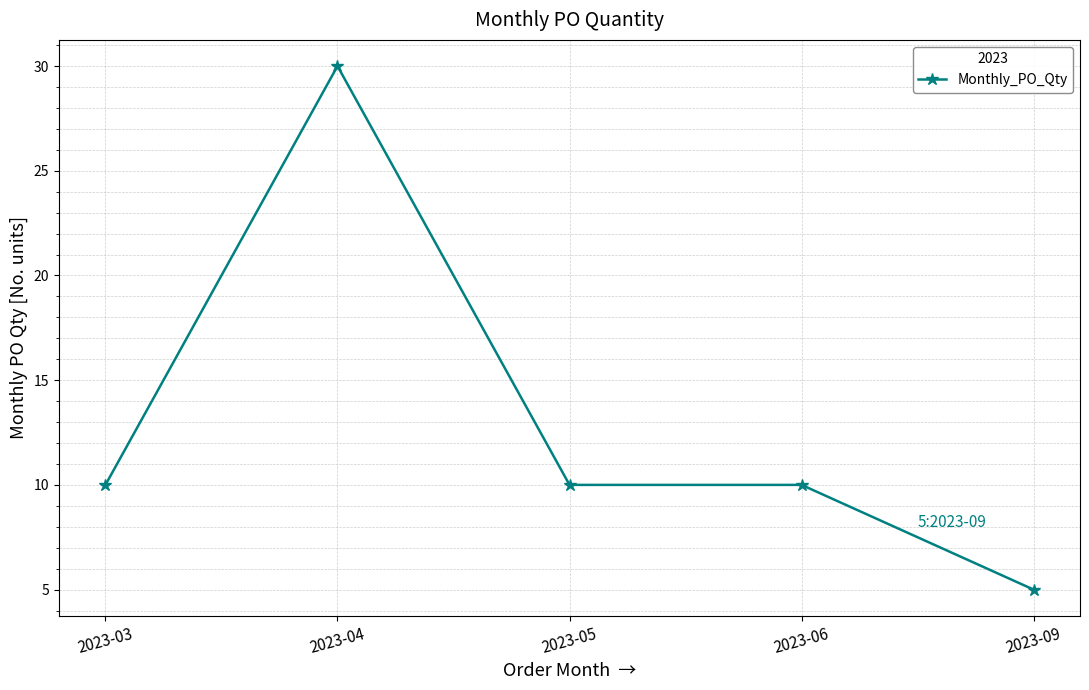

True or false: the data shows 30 at 2023-04.

True